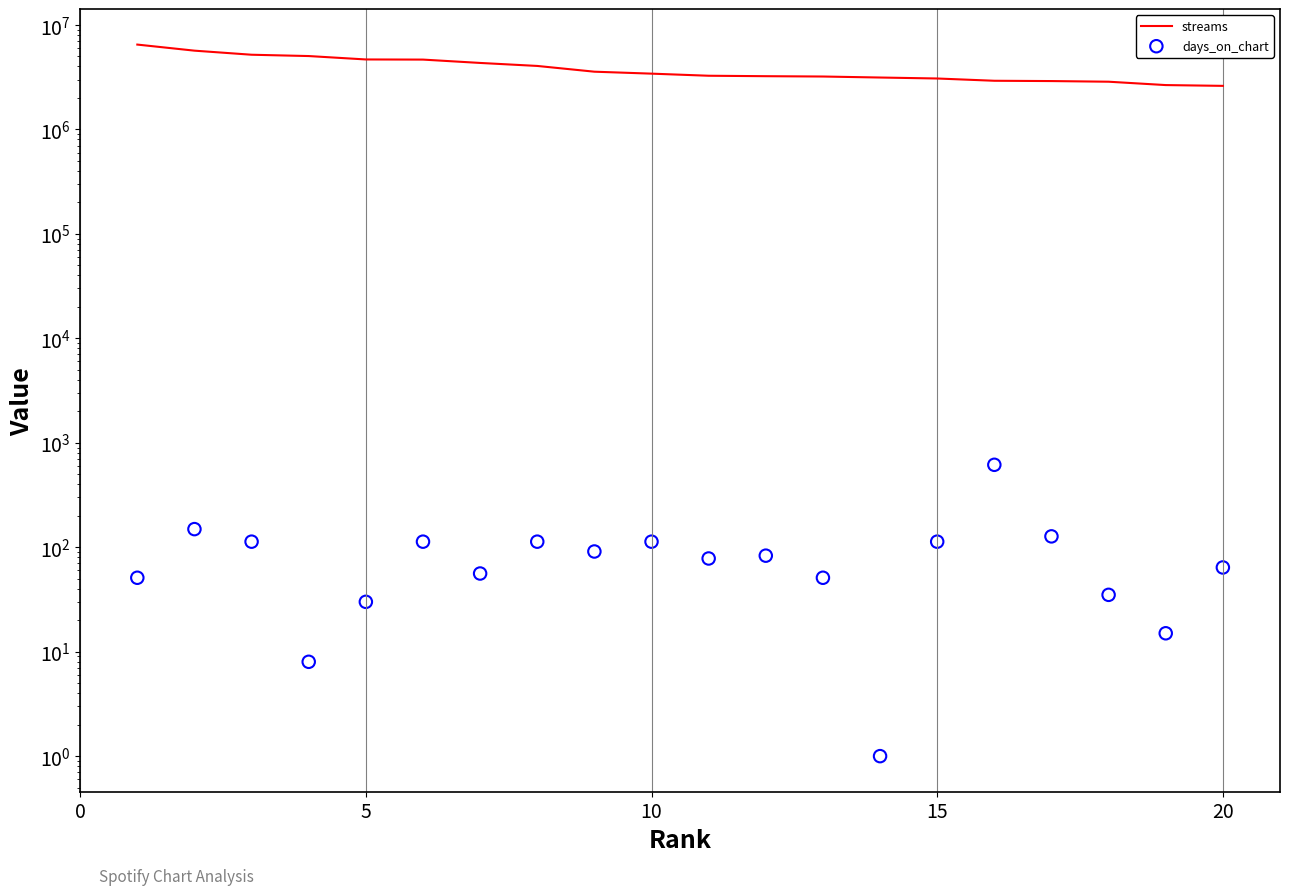

Which series contains the highest Y value?

streams